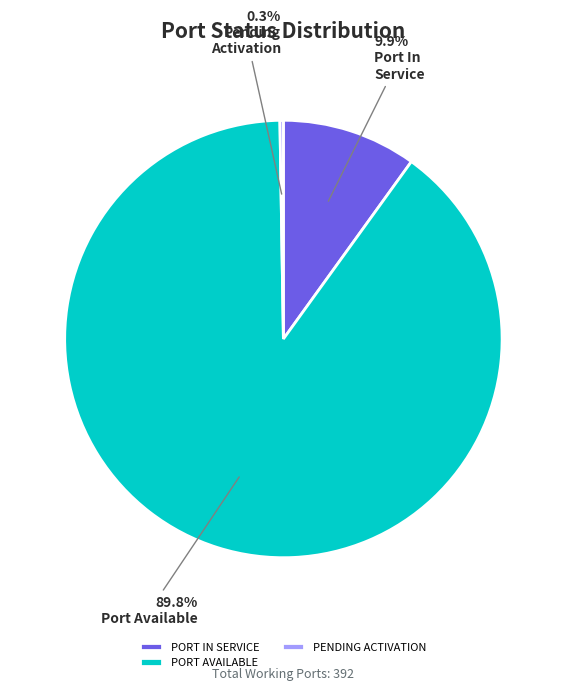

Which has a higher value, PORT AVAILABLE or PORT IN SERVICE?

PORT AVAILABLE